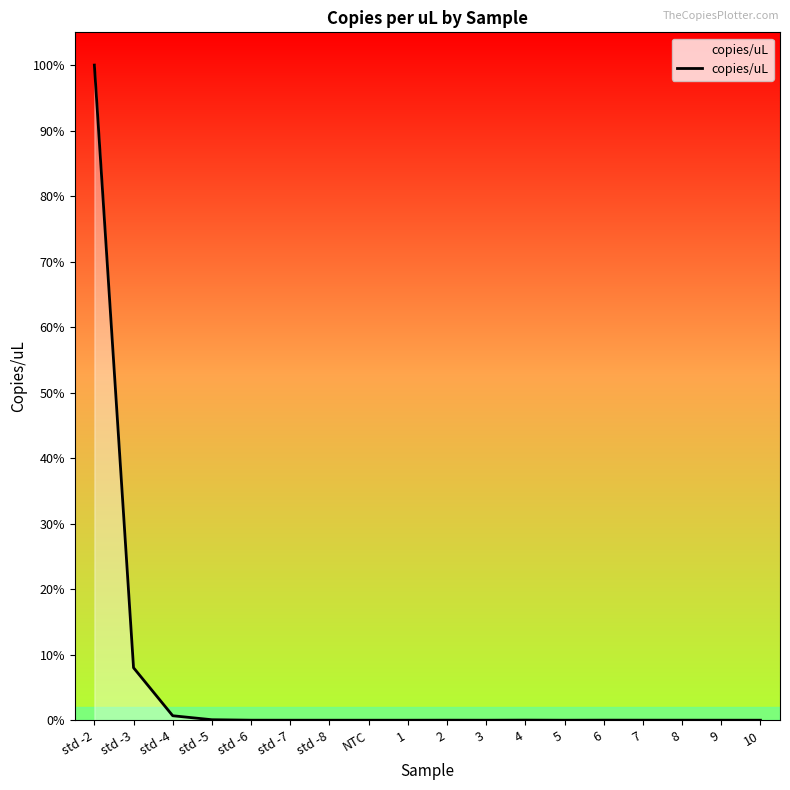

Is this an area chart (filled region under the line)?

Yes